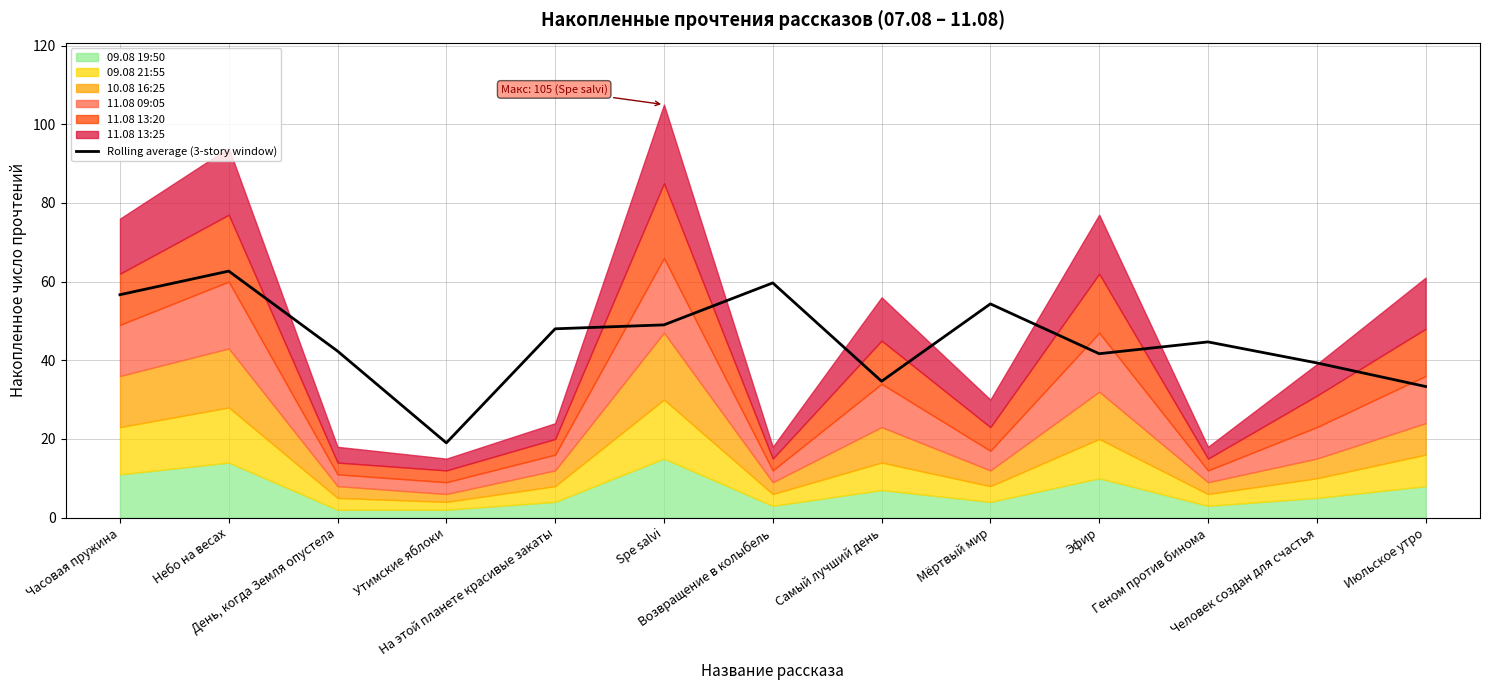

What is the minimum value shown in the chart?

19.0